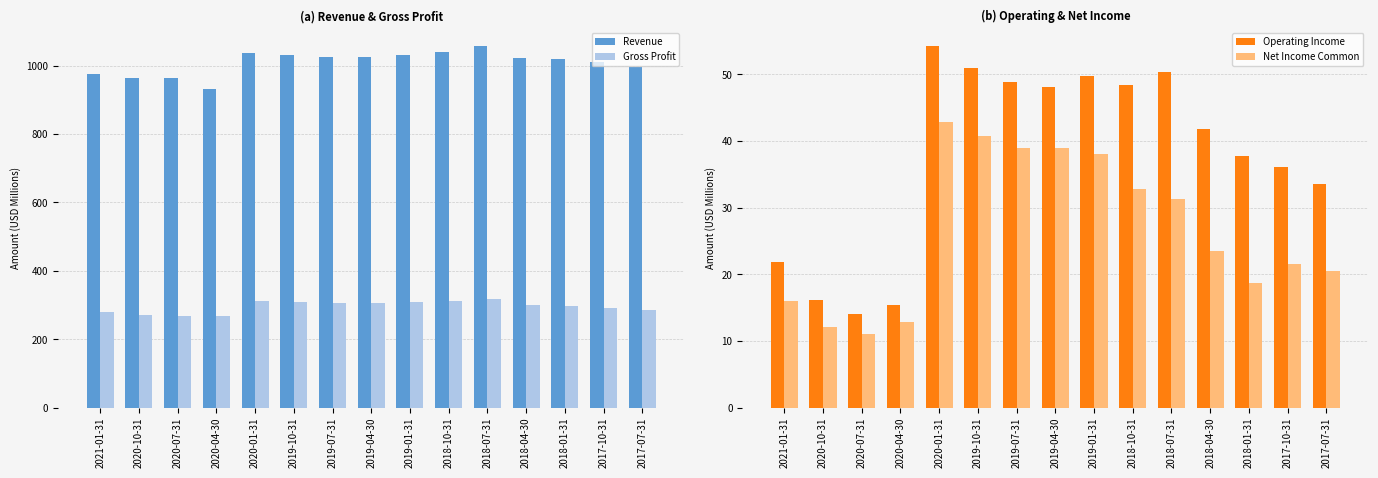

How many bars are there in total?

60